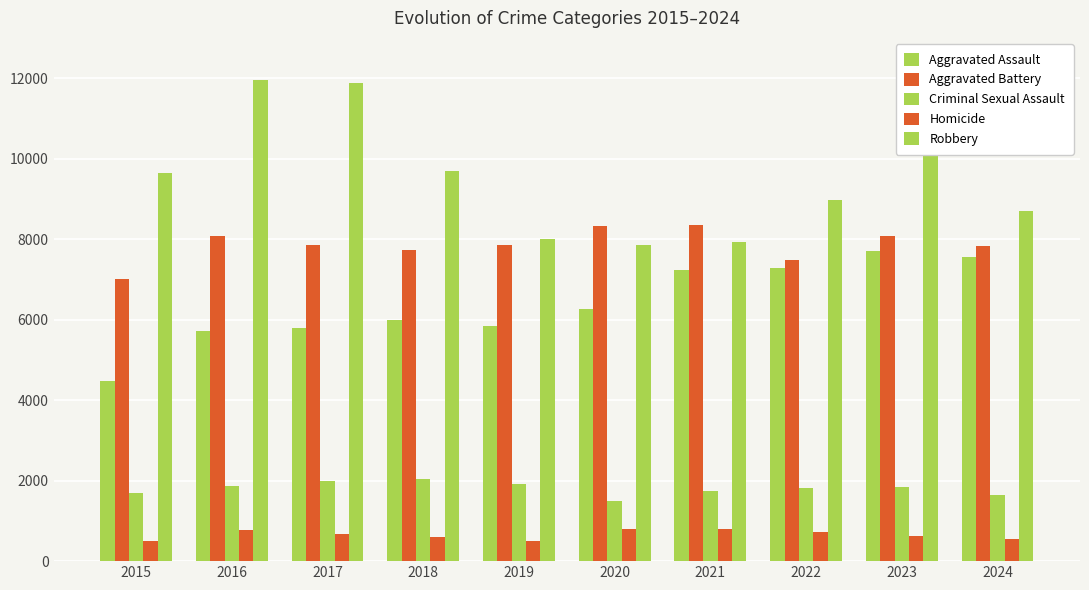

Reading right to left, transcribe all the data shown in this chart.

Aggravated Assault: 2024=7562	2023=7712	2022=7280	2021=7242	2020=6265	2019=5841	2018=6002	2017=5793	2016=5713	2015=4480
Aggravated Battery: 2024=7825	2023=8078	2022=7491	2021=8347	2020=8321	2019=7858	2018=7735	2017=7845	2016=8085	2015=7019
Criminal Sexual Assault: 2024=1644	2023=1846	2022=1811	2021=1746	2020=1494	2019=1921	2018=2042	2017=1979	2016=1855	2015=1705
Homicide: 2024=559	2023=626	2022=725	2021=804	2020=787	2019=499	2018=588	2017=672	2016=786	2015=496
Robbery: 2024=8711	2023=11053	2022=8963	2021=7920	2020=7855	2019=7995	2018=9681	2017=11880	2016=11960	2015=9638